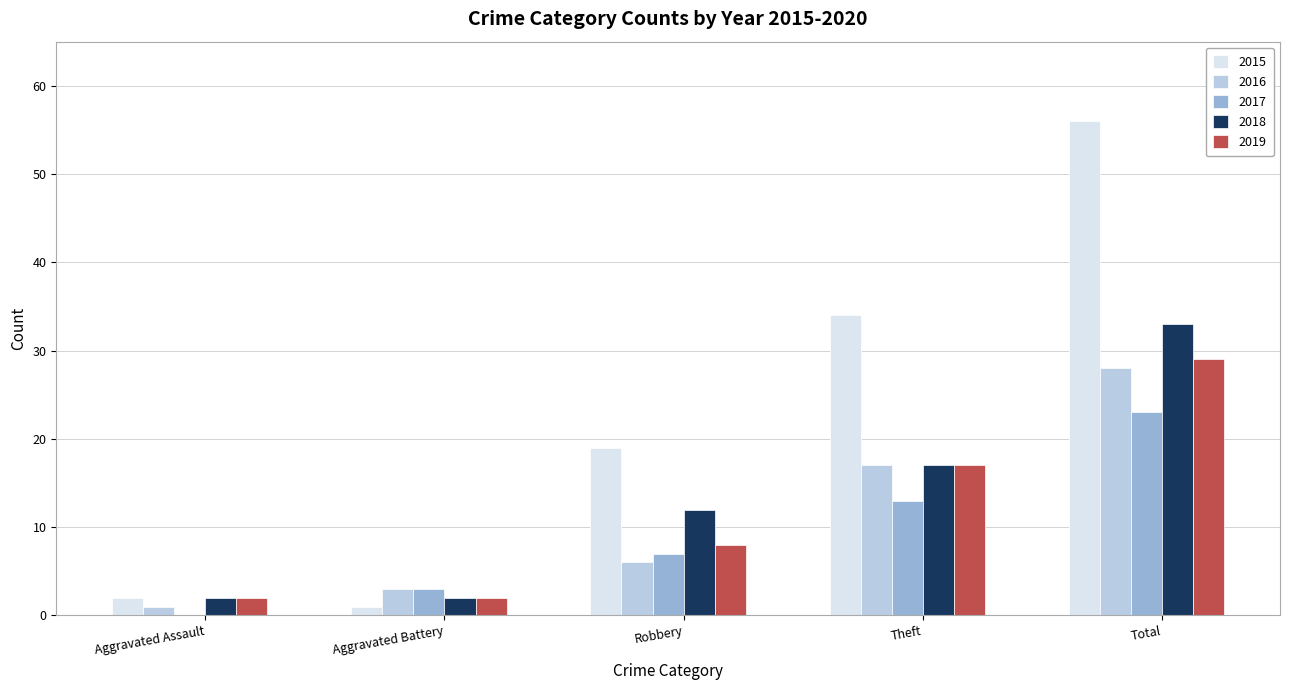

What is the difference between the 2019 values at Robbery and Aggravated Assault?

6